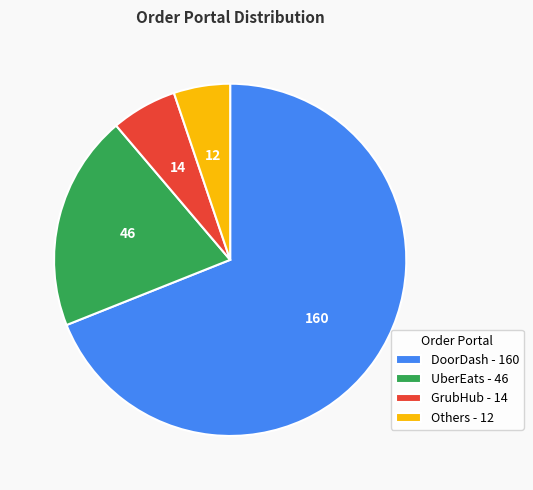

Between Others and DoorDash, which is larger?

DoorDash